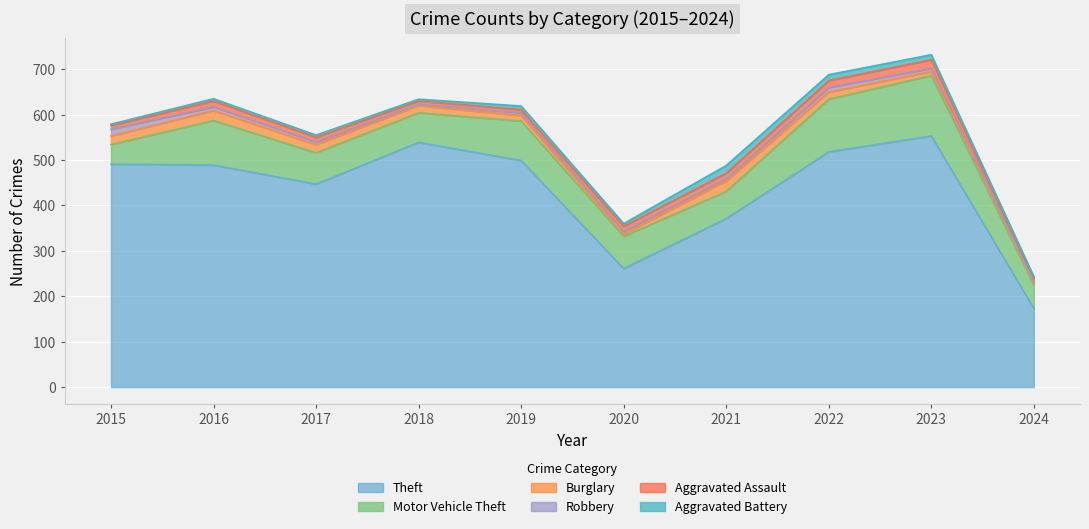

How many values in the Burglary series are below 16?

4